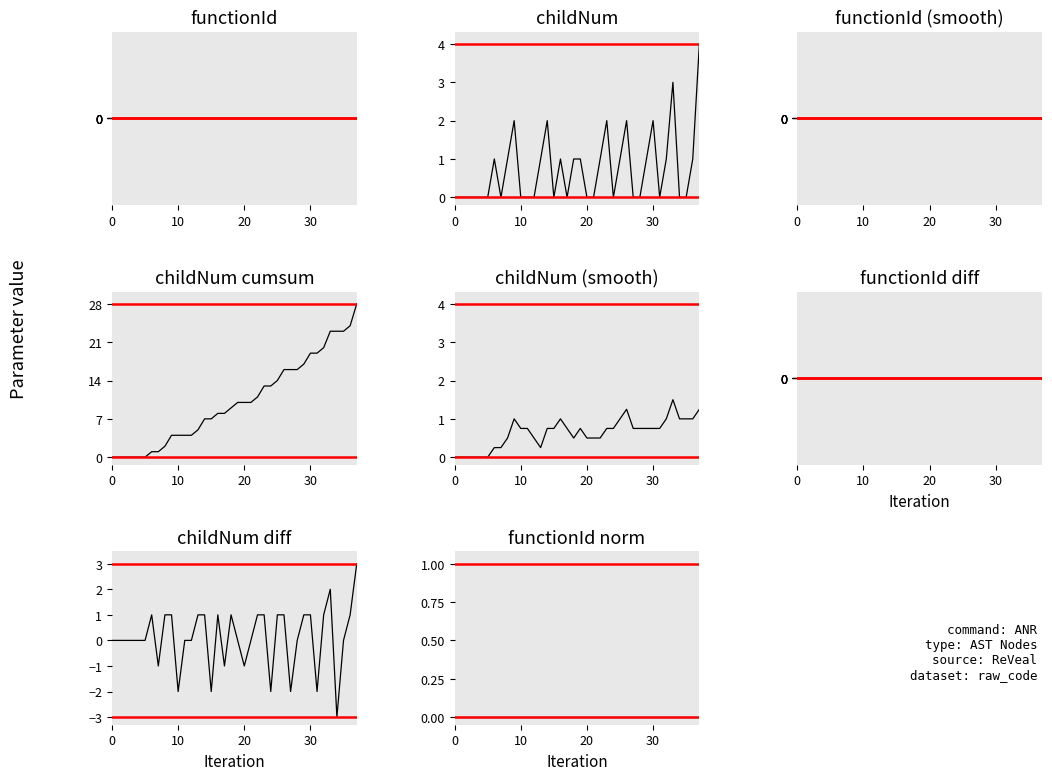

The chart shows a value of 2 at 13. True or false?

False